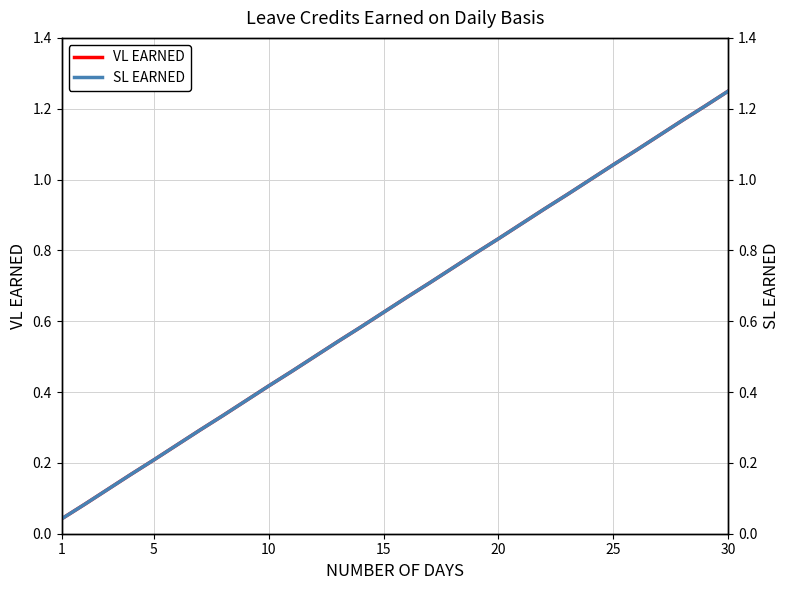

What are all the series names shown in the legend?

VL EARNED, SL EARNED